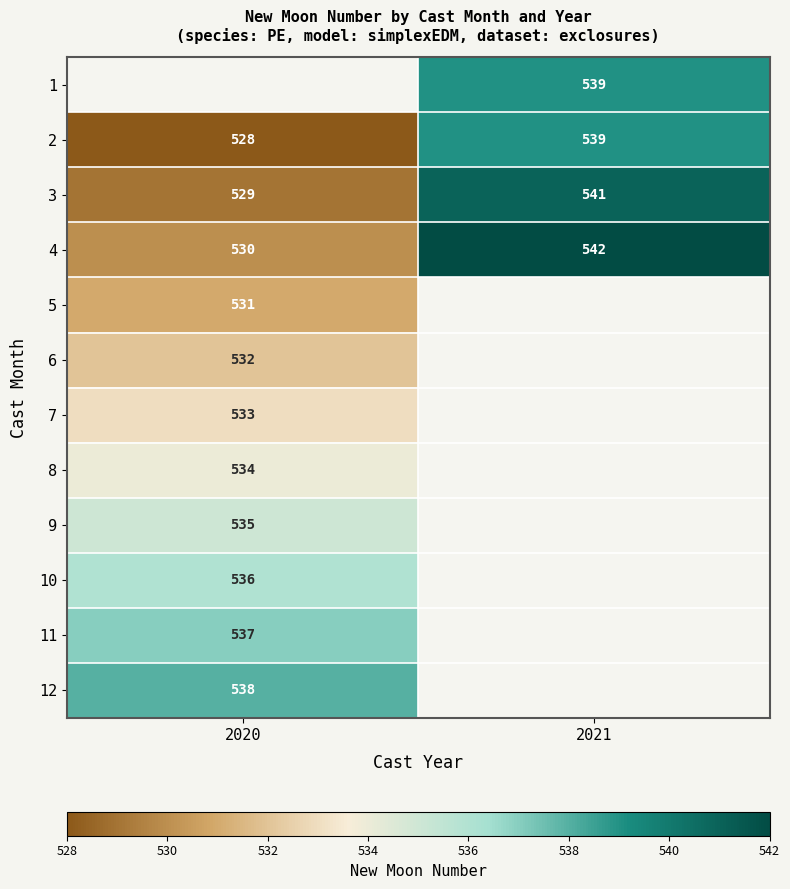

How many categories are shown in the chart?

2